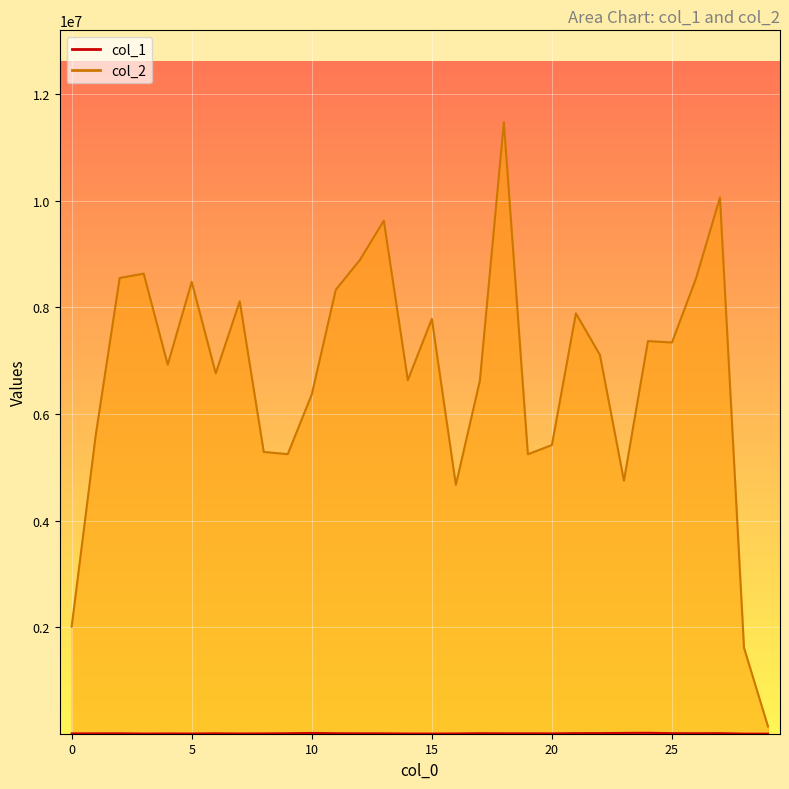

List the series in order of their overall mean, lowest first.

col_1, col_2